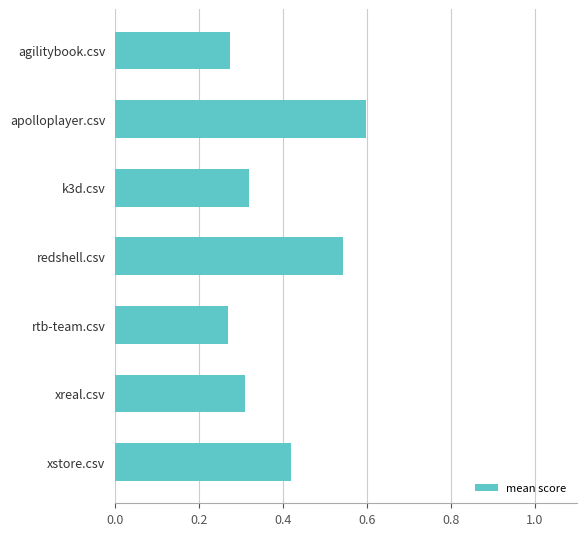

What is the label of the 3rd bar from the bottom?

rtb-team.csv